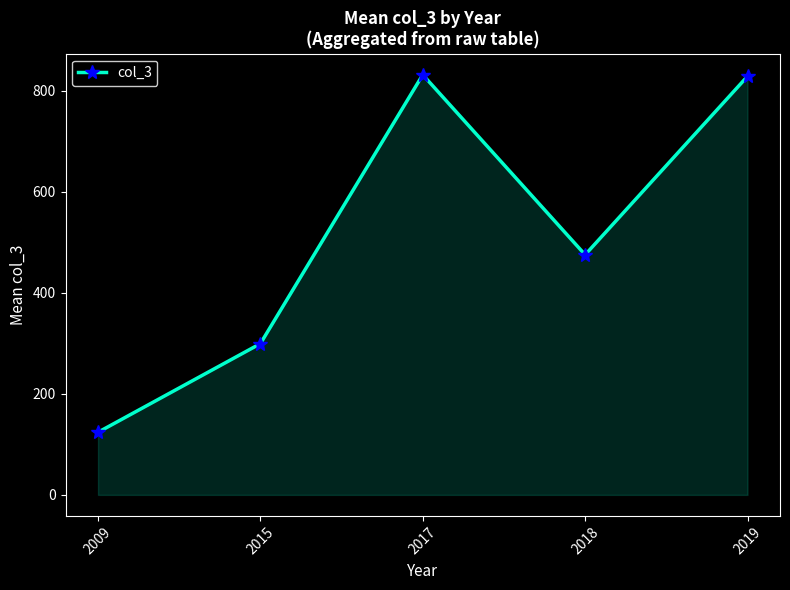

The value at 2009 is 124.0. True or false?

True